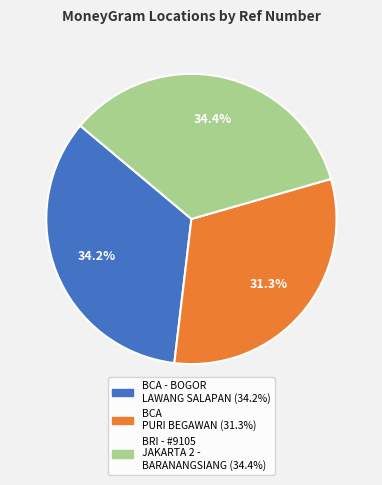

Does any single category account for the majority?

No